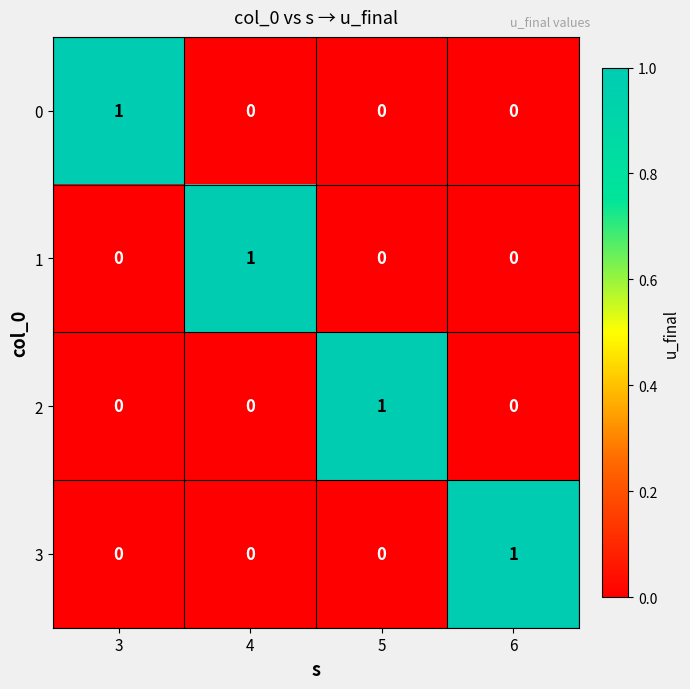

The 2 series shows -1 at 3. True or false?

False